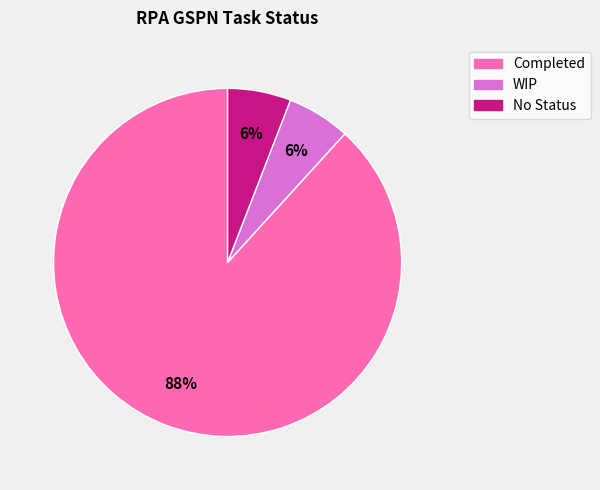

How many segments does this pie chart have?

3